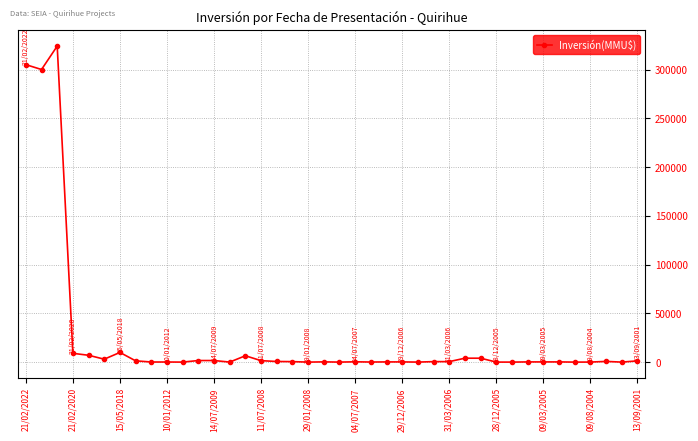

What is the average value?

24610